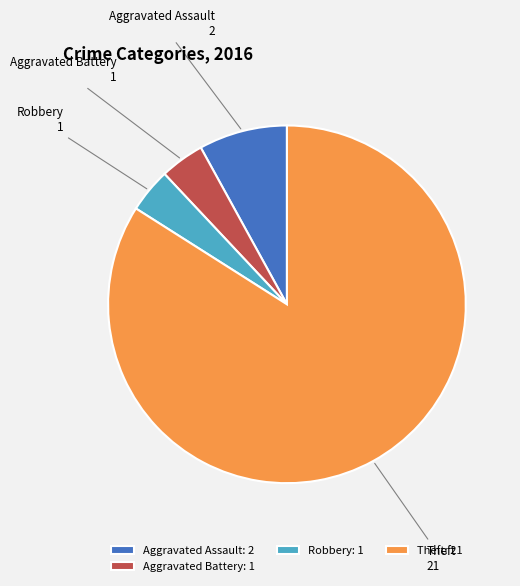

Between Aggravated Assault and Robbery, which is larger?

Aggravated Assault